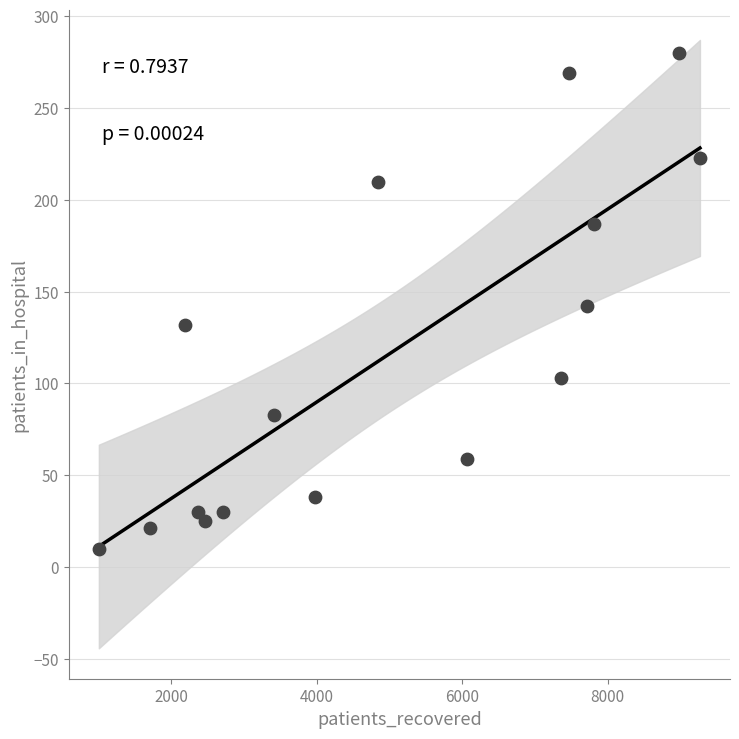

What is the range of Y values (max minus min)?

270